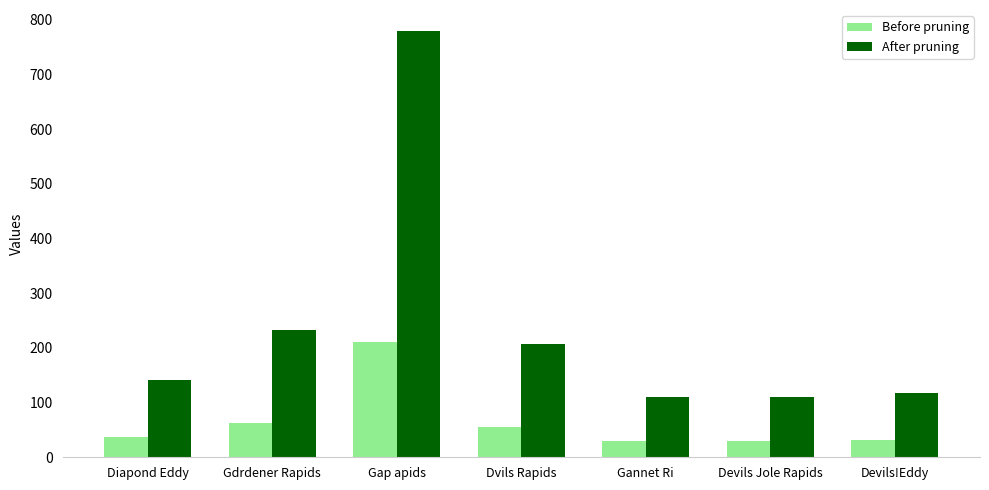

What is the spread (max minus min) of values at Dvils Rapids?

151.3